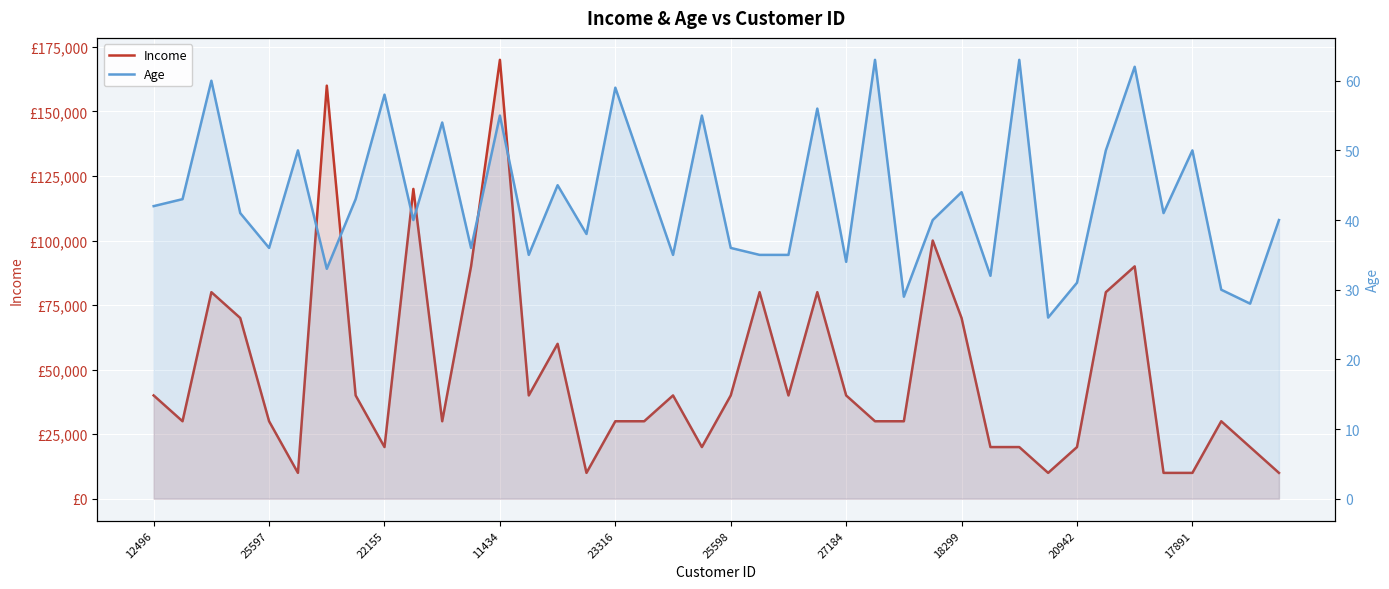

What are all the series names shown in the legend?

Income, Age